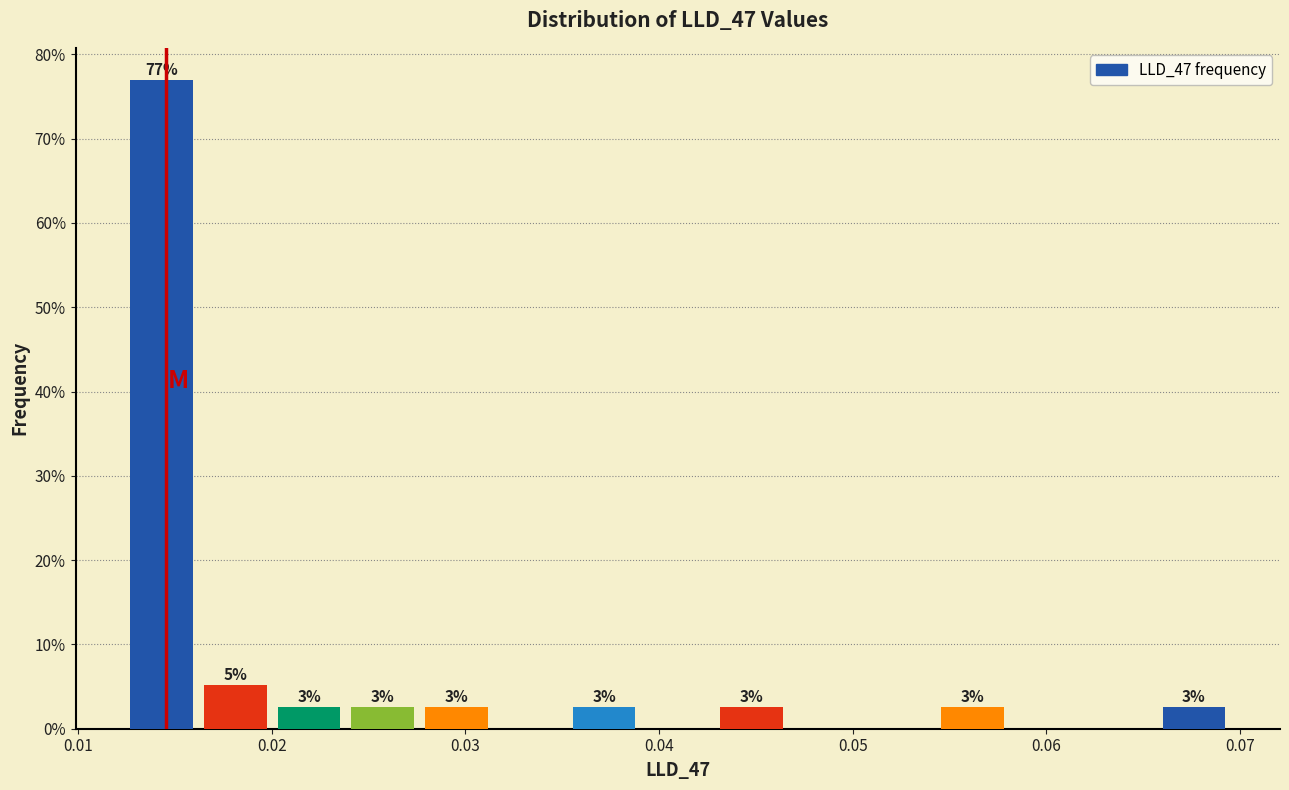

Around what value on the x-axis is the tallest bar? Give the approximate position of its centre, as read against the axis.

0.014